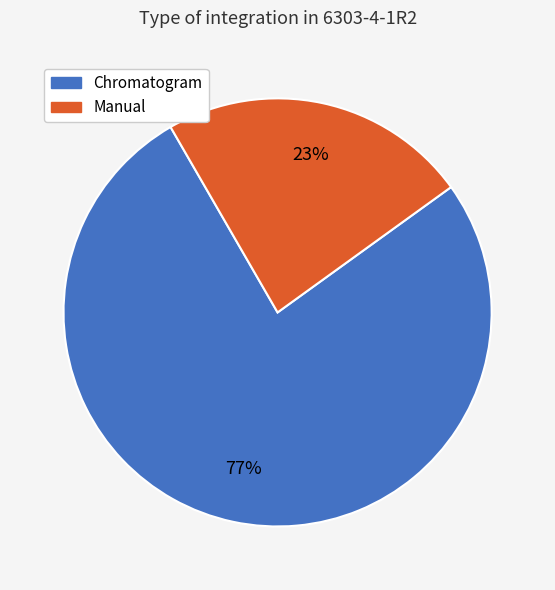

Combined, do Manual and Chromatogram account for over 50%?

Yes